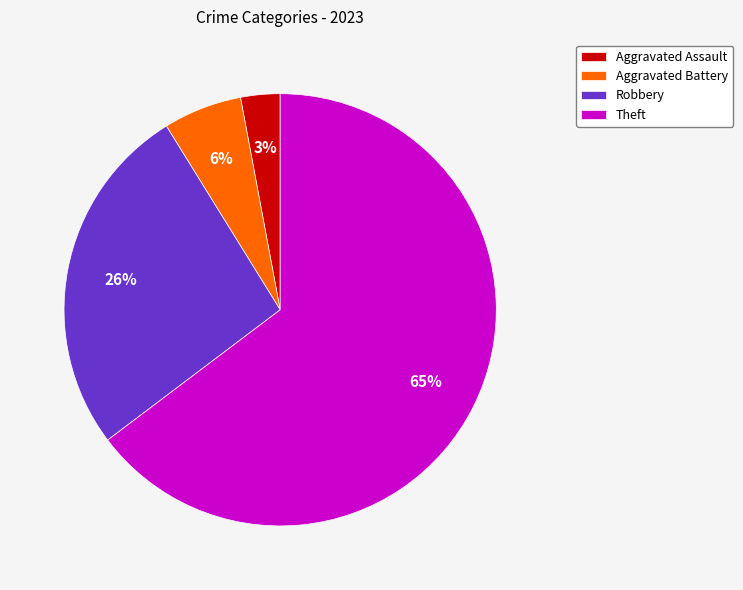

Rank the categories by value from lowest to highest.

Aggravated Assault, Aggravated Battery, Robbery, Theft